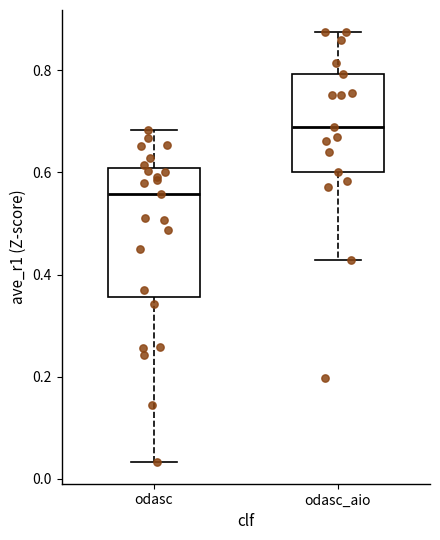

Which box is the tallest, from its lower edge to its upper edge?

odasc